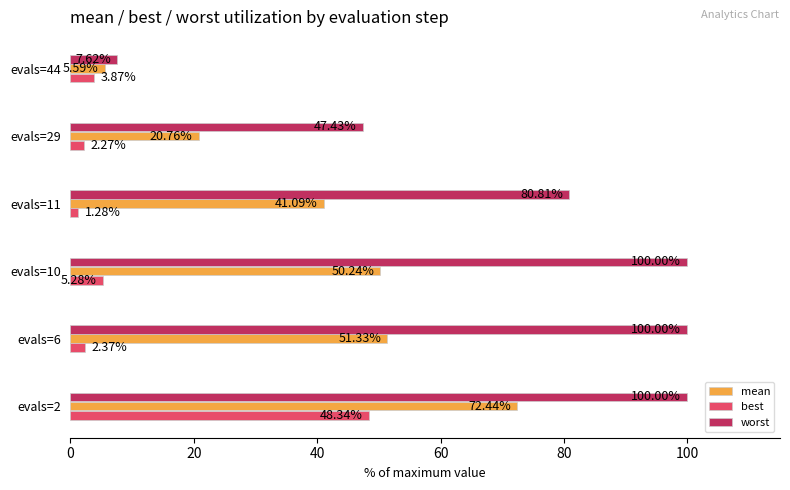

At how many categories does at least one series exceed 3?

6